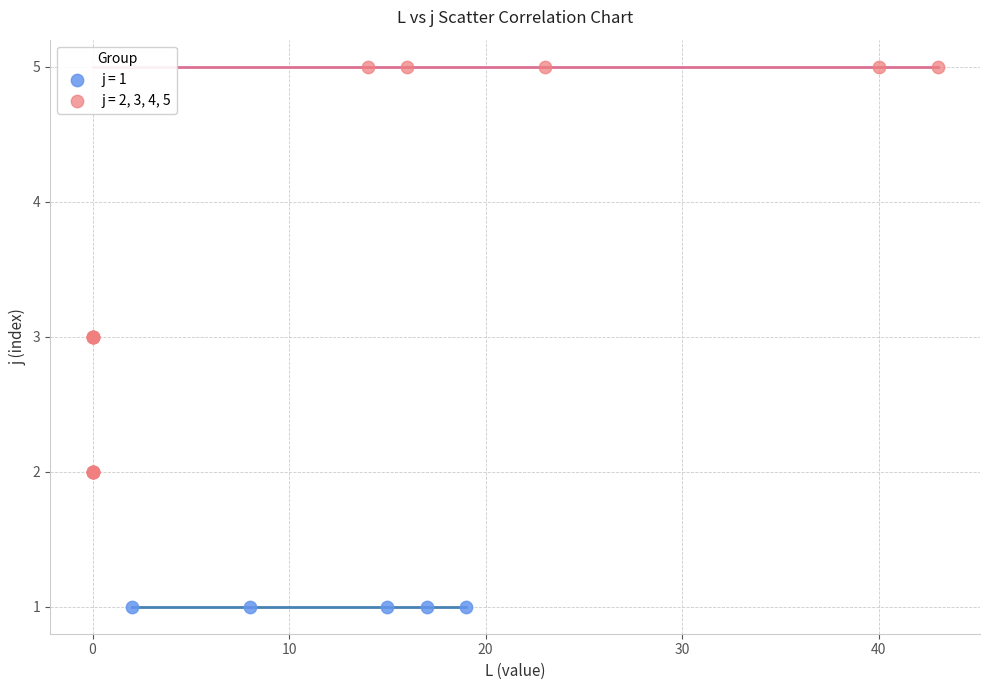

Which series reaches the minimum Y coordinate?

j = 1